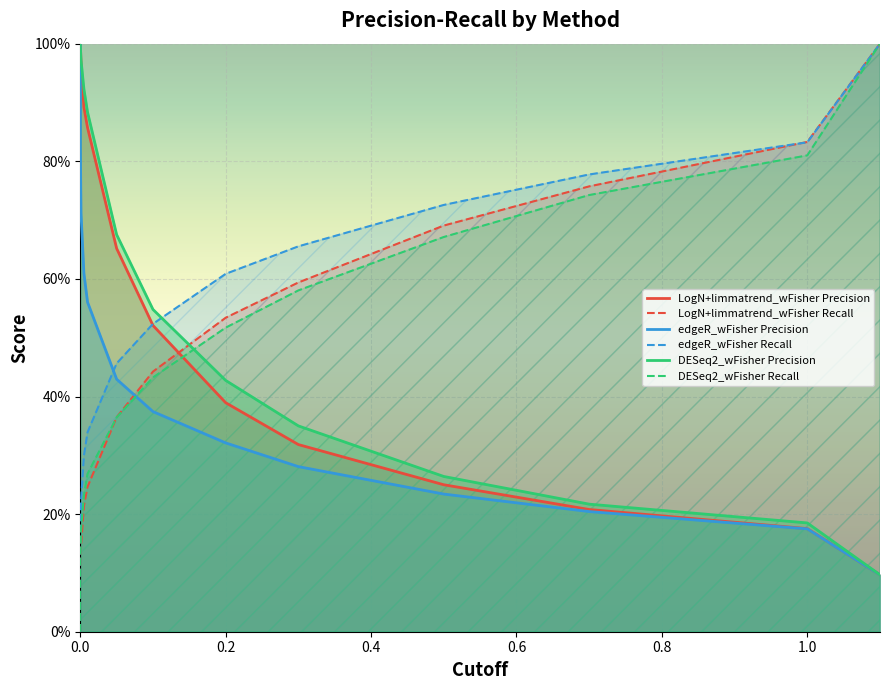

True or false: LogN+limmatrend_wFisher Precision has more than 1 interior local peaks.

False